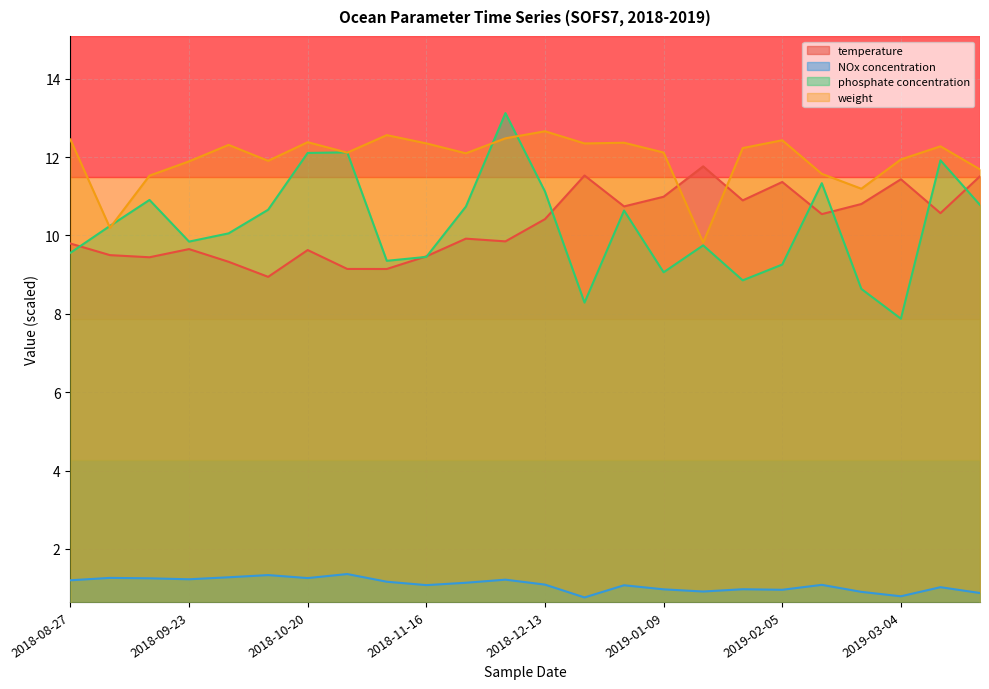

How many lines are shown in the chart?

4